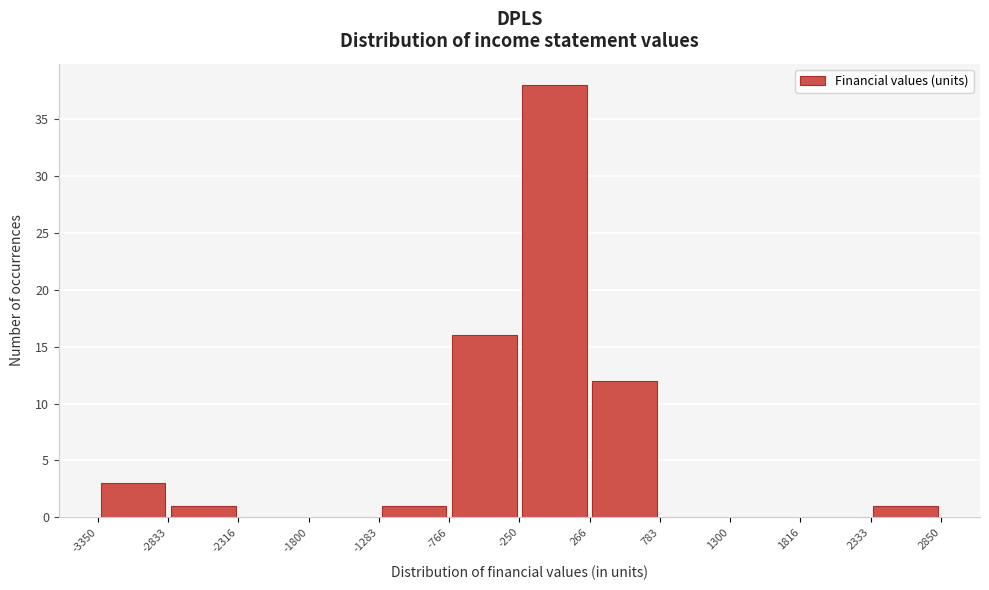

Reading left to right, transcribe this chart: for each bar, give the range it covers on the x-axis and its height. The values are not printed on the chart, so give them approximately, as read against the axis.

-3350 to -2833: 3
-2833 to -2316: 1
-2316 to -1800: 0
-1800 to -1283: 0
-1283 to -766: 1
-766 to -250: 16
-250 to 266: 38
266 to 783: 12
783 to 1300: 0
1300 to 1816: 0
1816 to 2333: 0
2333 to 2850: 1